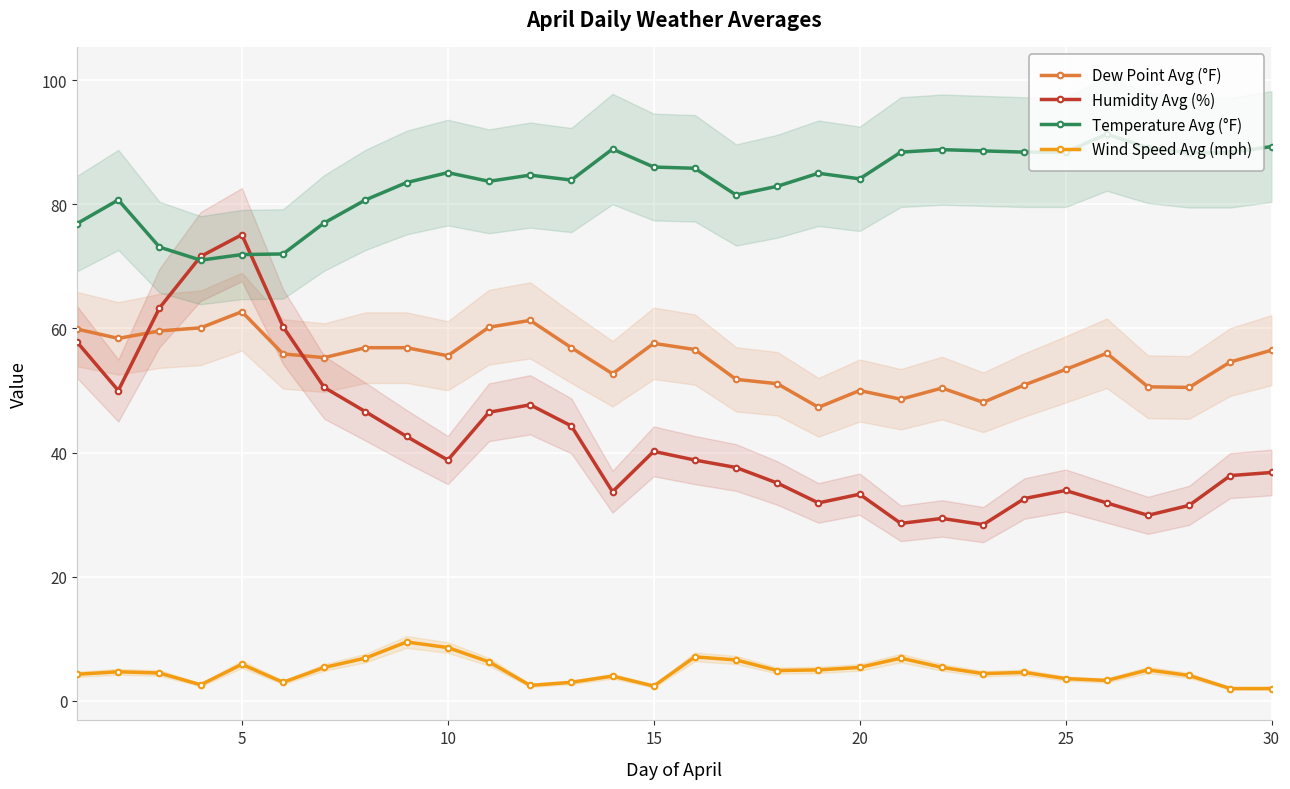

What is the lowest value of the Dew Point Avg (°F) series?

47.3